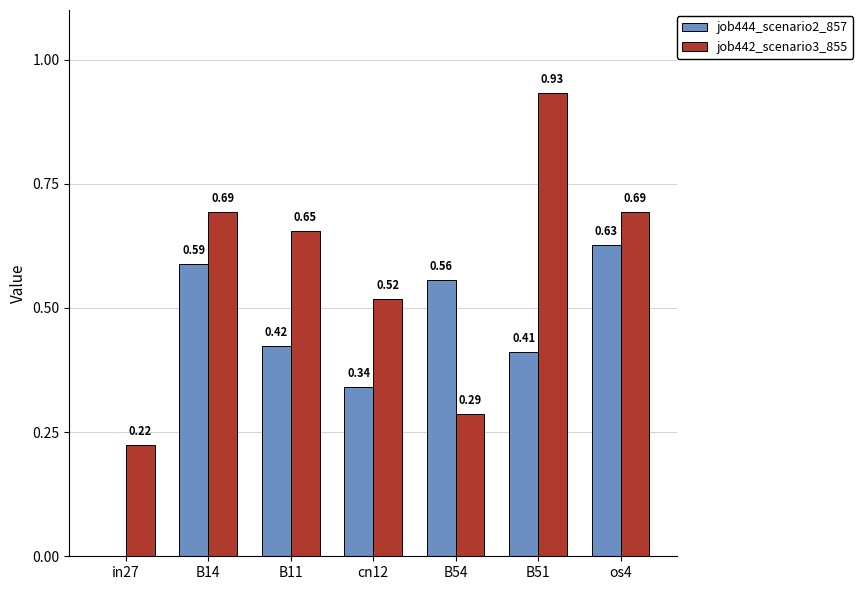

True or false: job444_scenario2_857 has a value of 0.2 at B14.

False